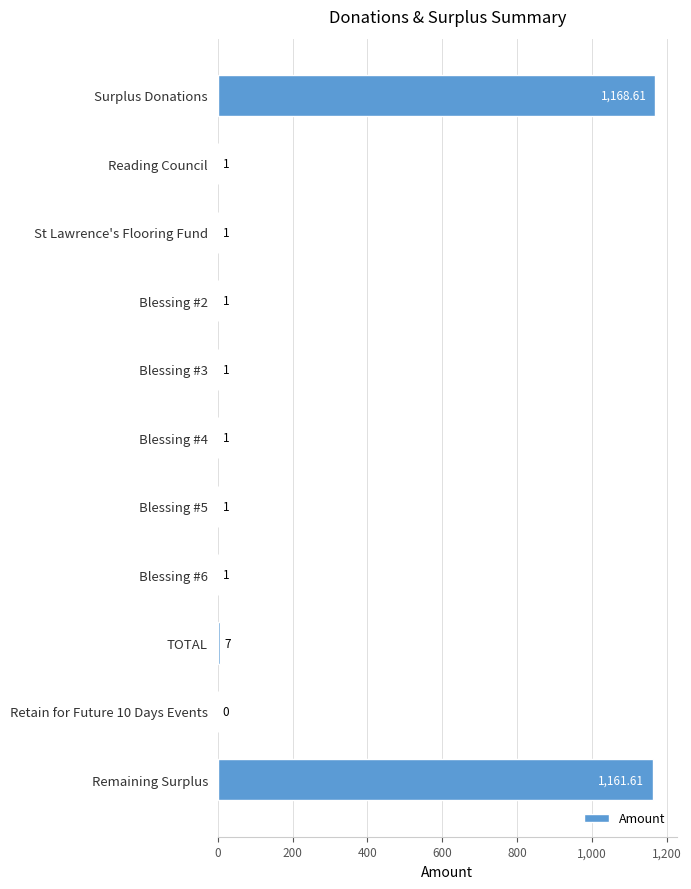

Between St Lawrence's Flooring Fund and Remaining Surplus, which is larger?

Remaining Surplus